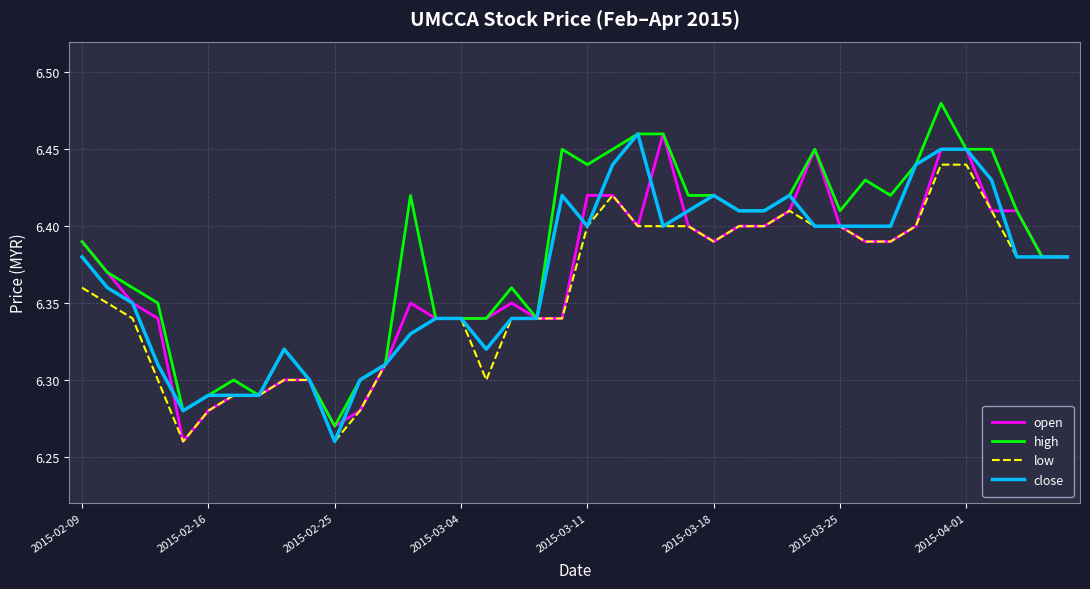

Which series has the largest total across all categories?

high